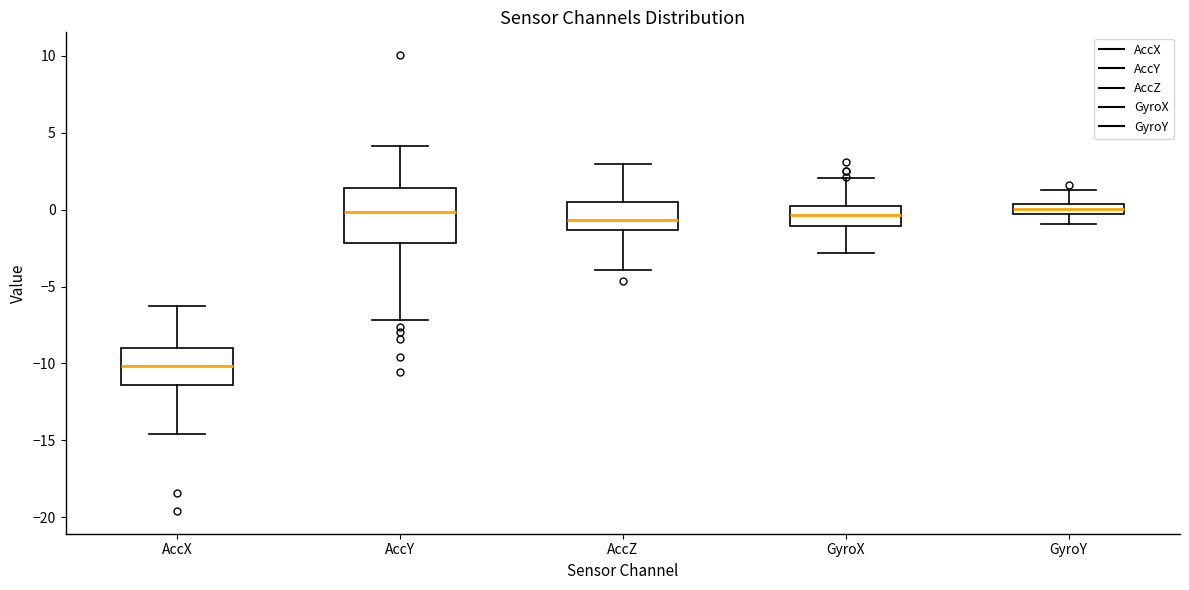

Where is the lower edge of the box for AccZ on the y-axis? The values are not printed on the chart, so give them approximately, as read against the axis.

-1.5